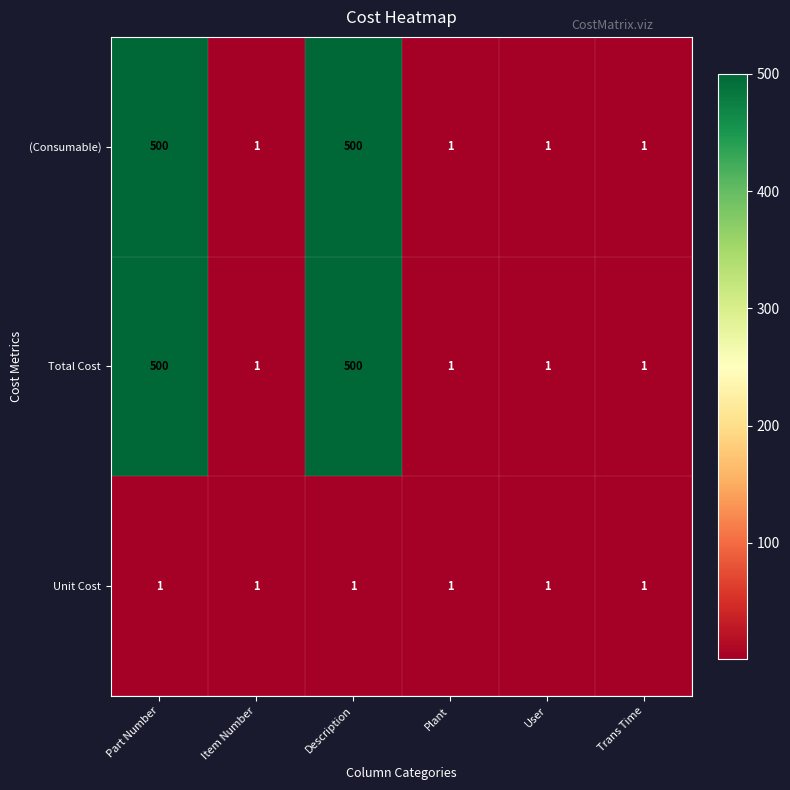

What is the greatest value displayed?

500